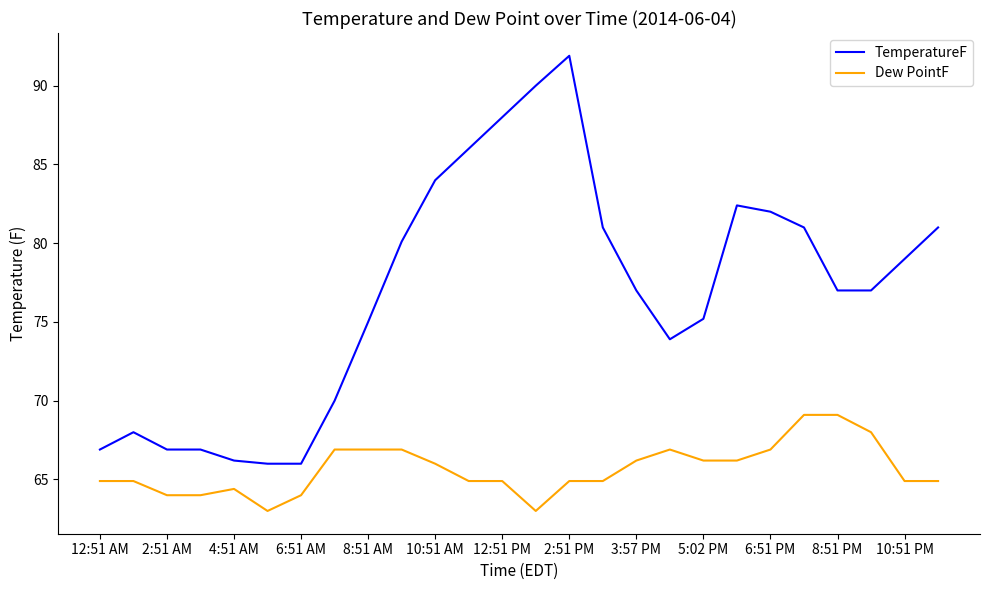

What are all the series names shown in the legend?

TemperatureF, Dew PointF